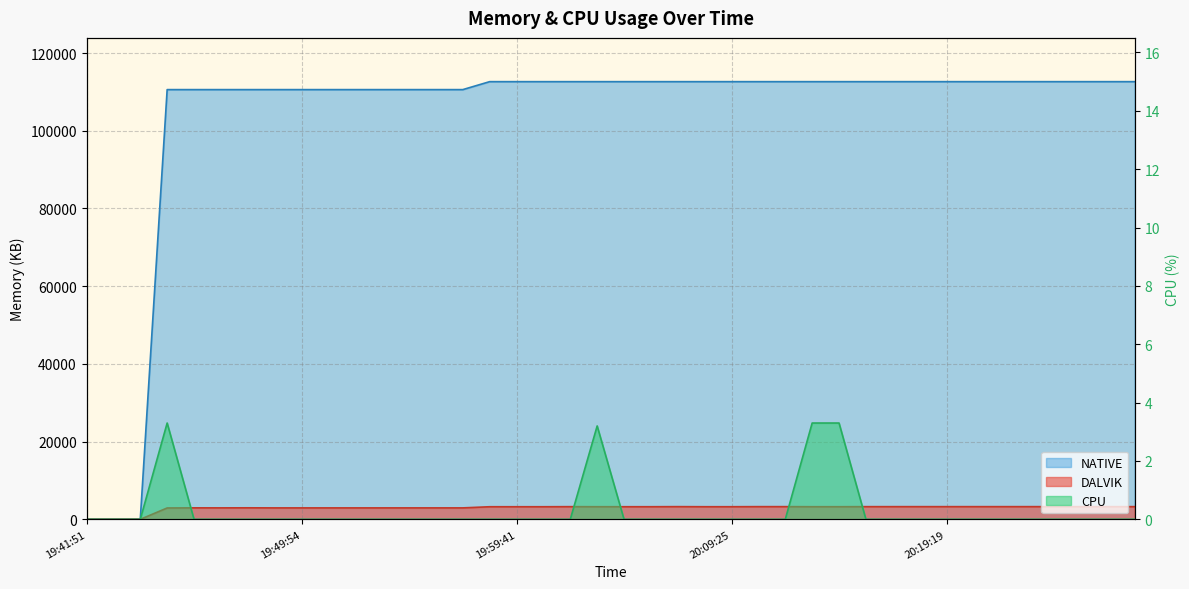

How many values in the DALVIK series exceed 3240?

15